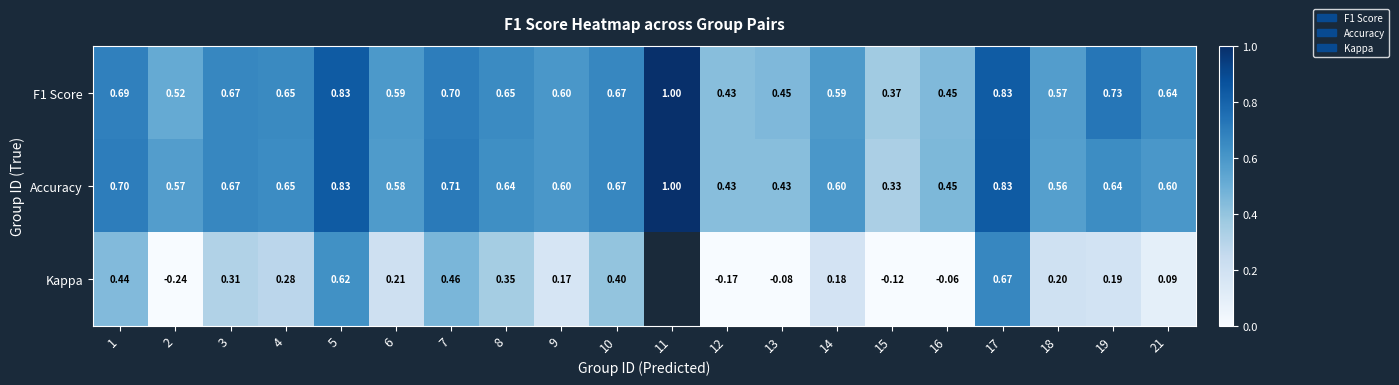

Which series changed the most between 5 and 8?

Kappa